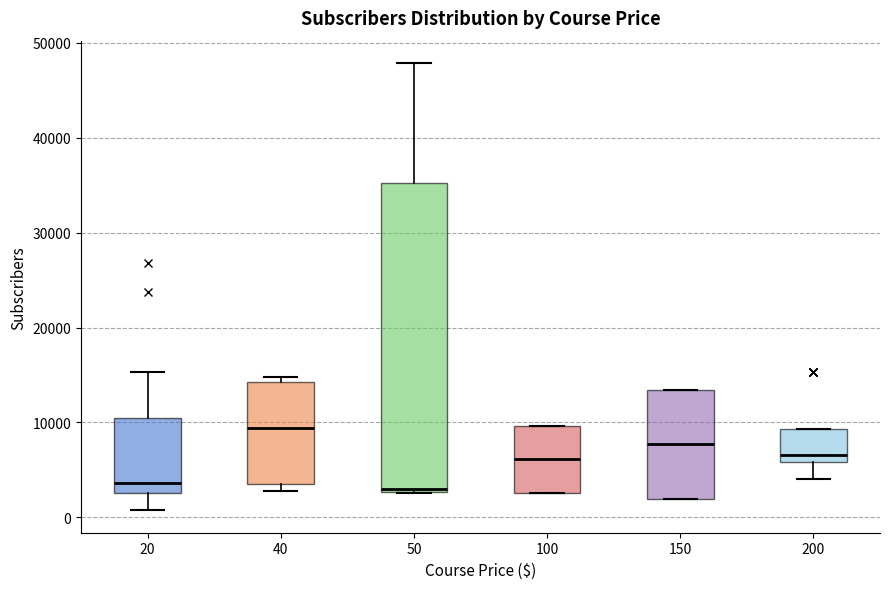

Which box is the tallest, from its lower edge to its upper edge?

50